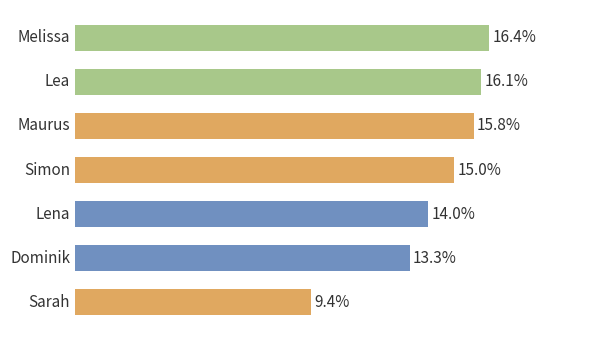

Does the chart contain any negative values?

No